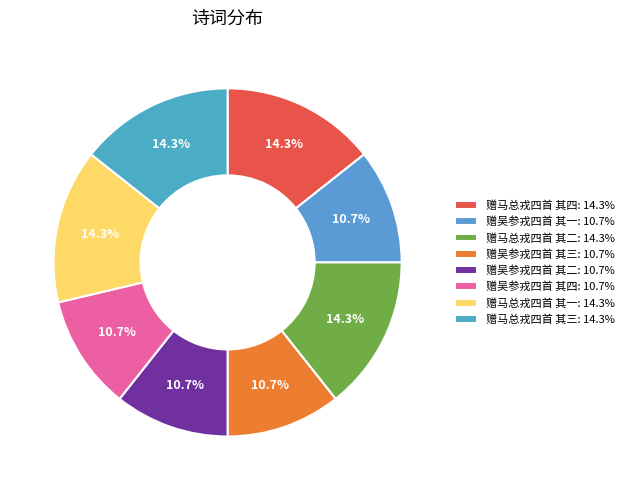

Rank the categories by value from lowest to highest.

赠吴参戎四首 其一, 赠吴参戎四首 其二, 赠吴参戎四首 其三, 赠吴参戎四首 其四, 赠马总戎四首 其一, 赠马总戎四首 其二, 赠马总戎四首 其三, 赠马总戎四首 其四